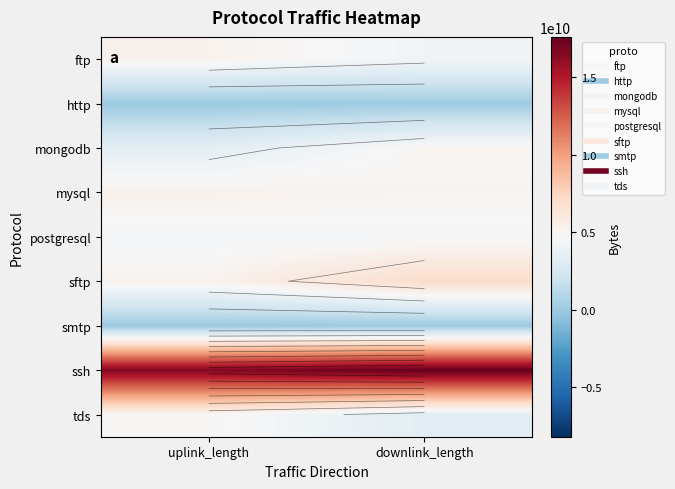

Which series has the largest total across all categories?

ssh